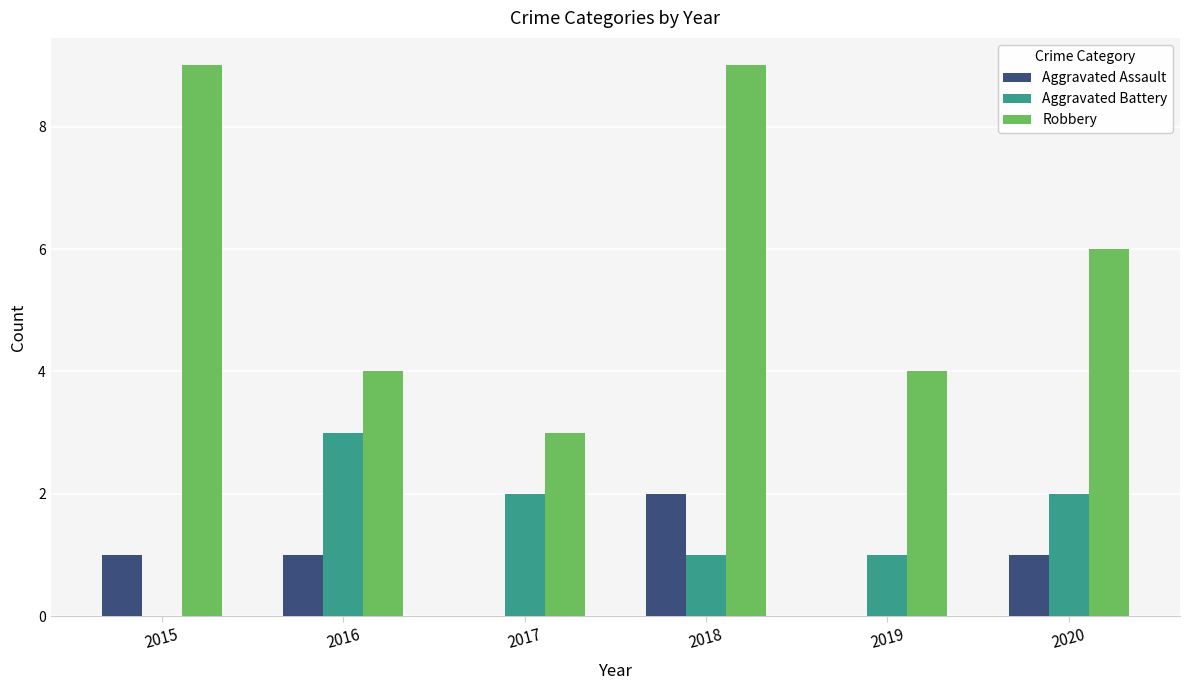

Is it true that Robbery equals 4 at 2016?

True